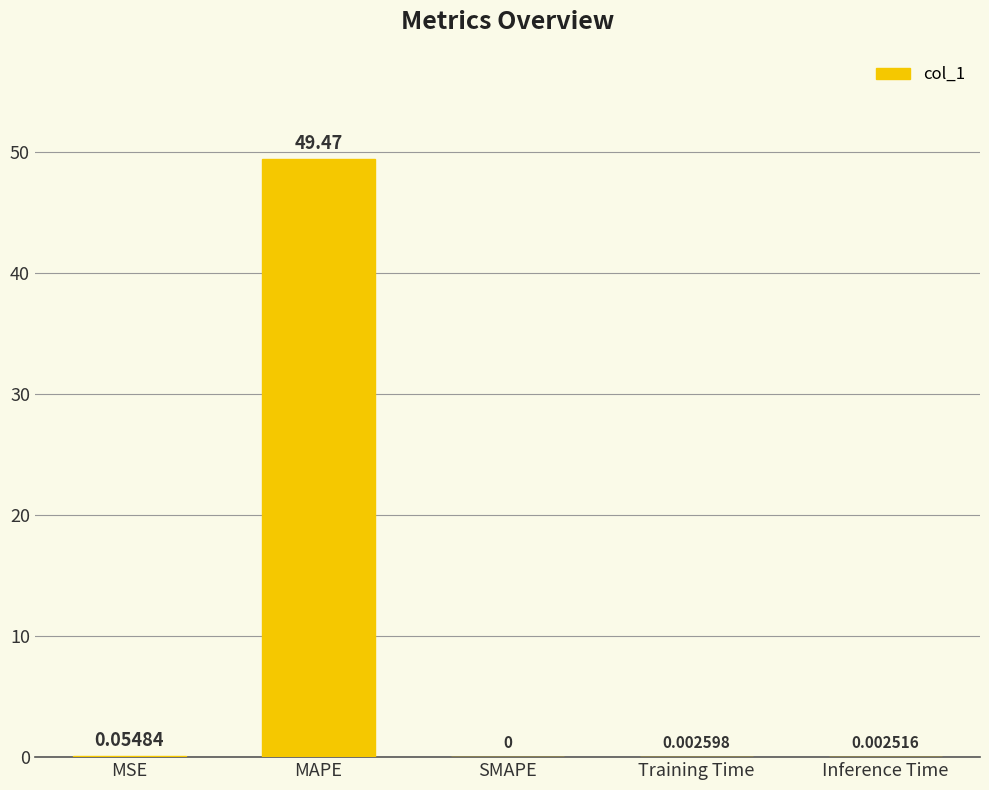

What is the greatest value displayed?

49.5